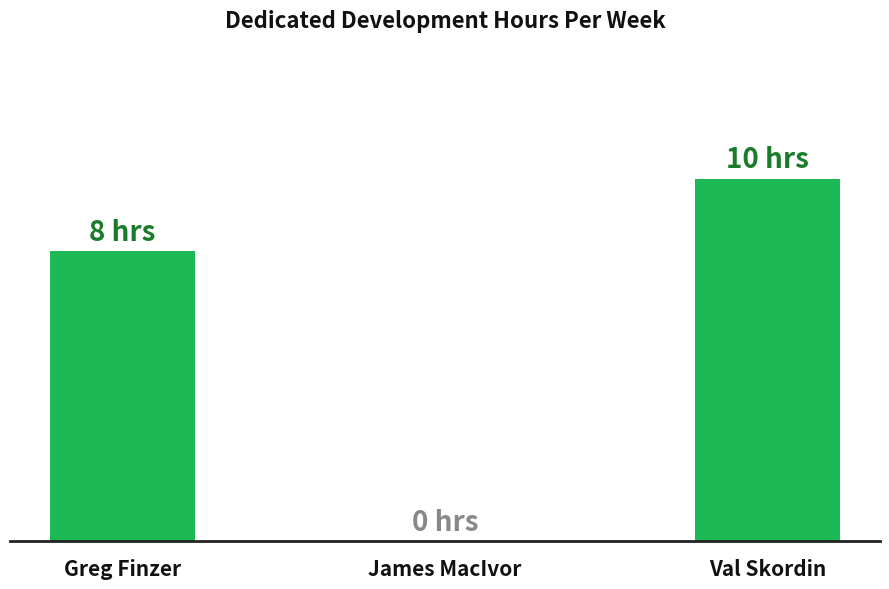

What is the value of the 1st bar from the left?

8